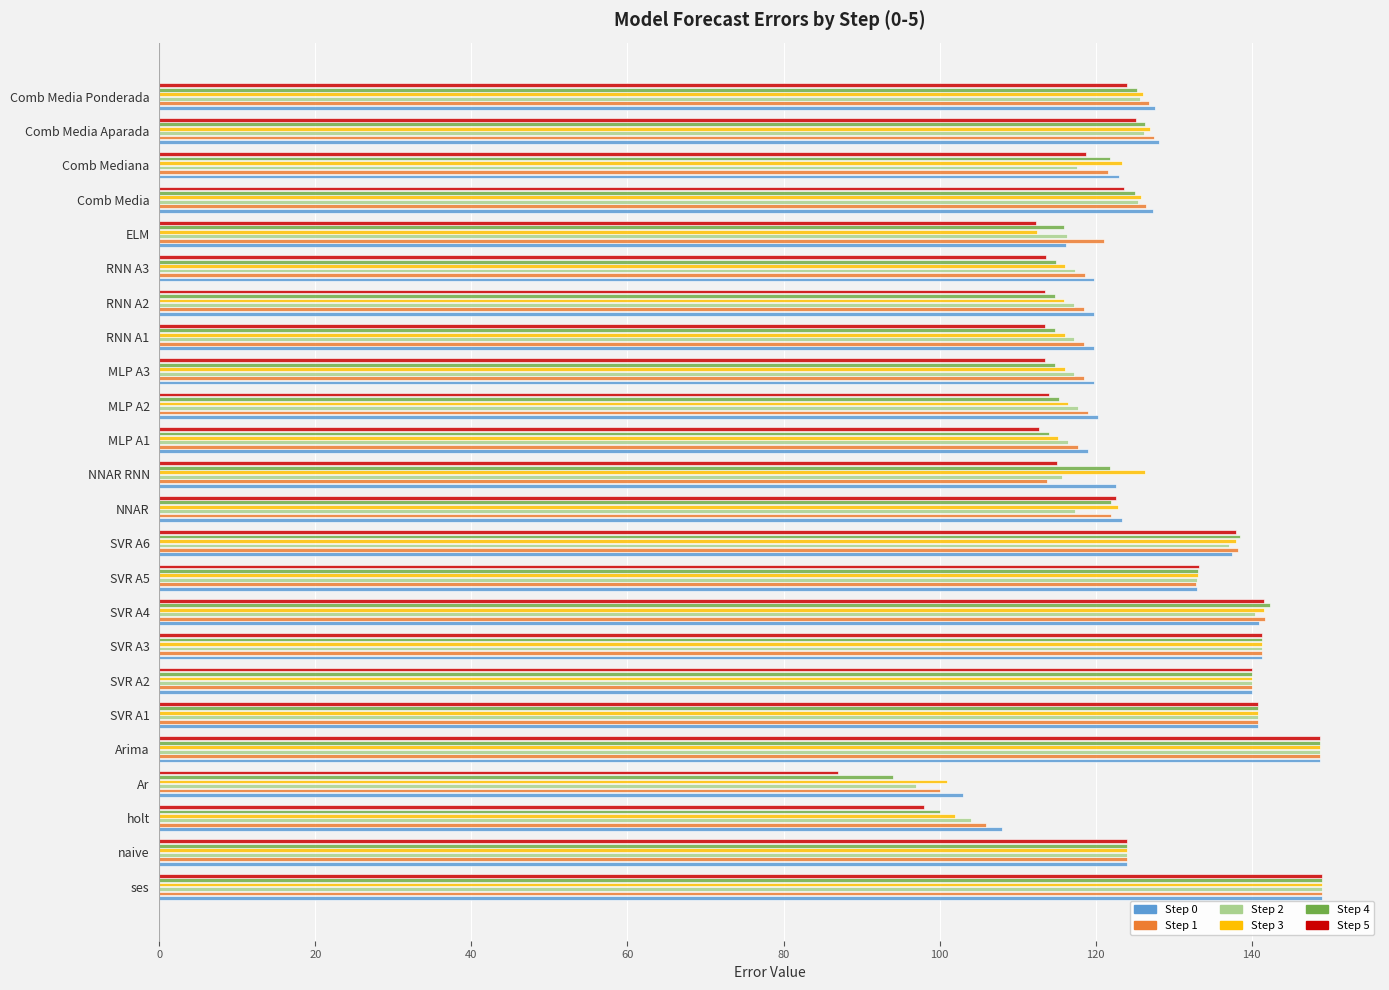

What is the difference between the maximum and minimum values in the Step 0 series?

46.0